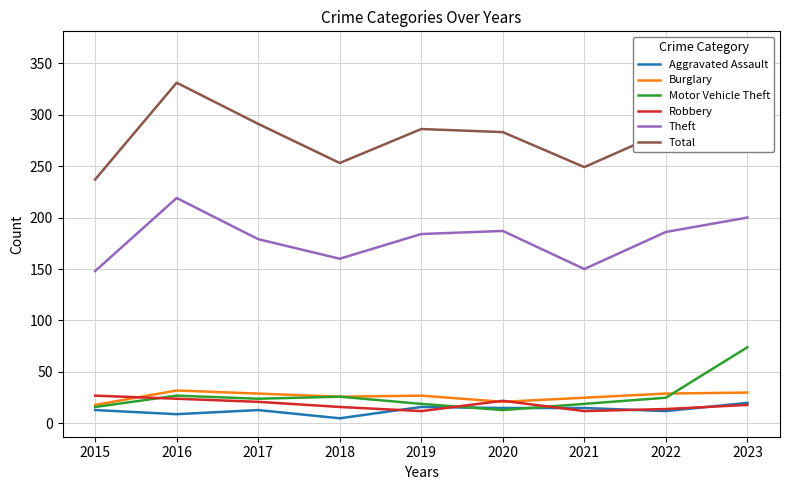

The value of Aggravated Assault at 2022 is 12. True or false?

True